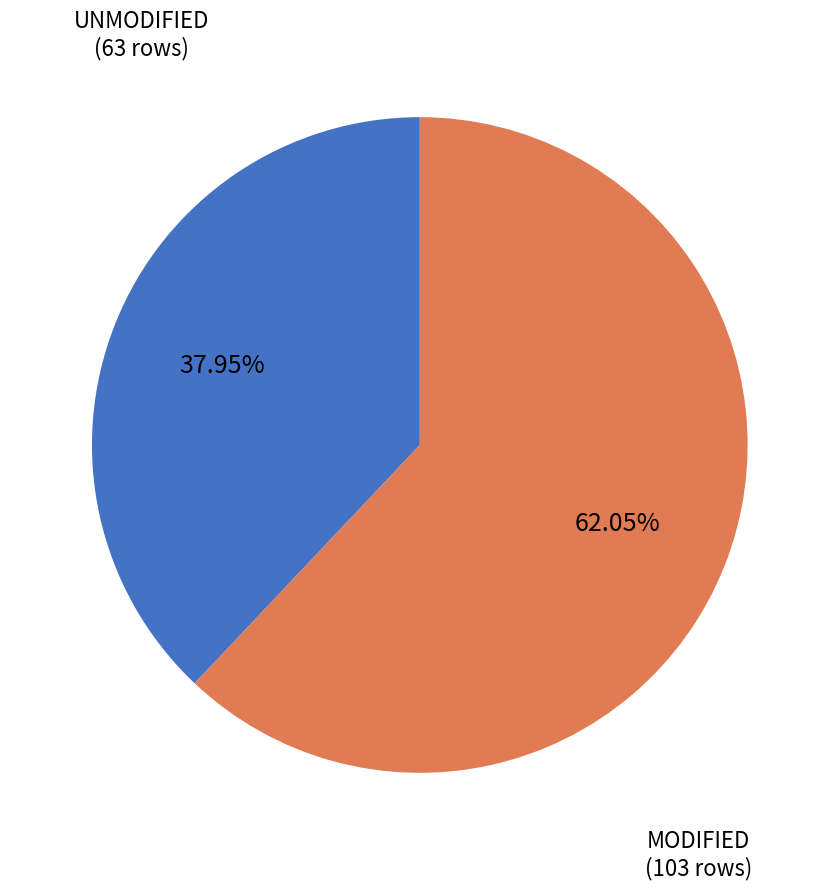

Is there a majority slice in this chart?

Yes